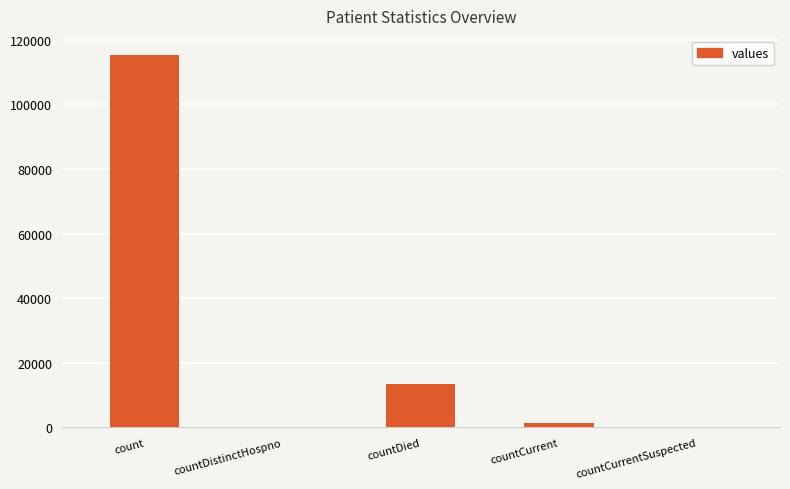

True or false: the data shows 0 at countDistinctHospno.

True